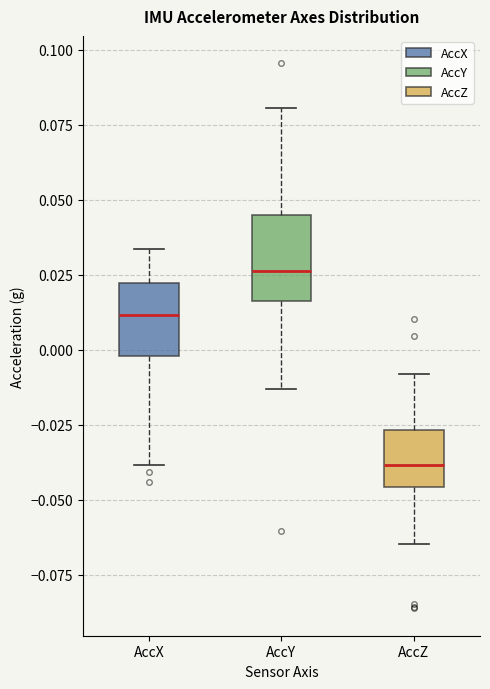

Where is the lower edge of the box for AccX on the y-axis? The values are not printed on the chart, so give them approximately, as read against the axis.

0.000